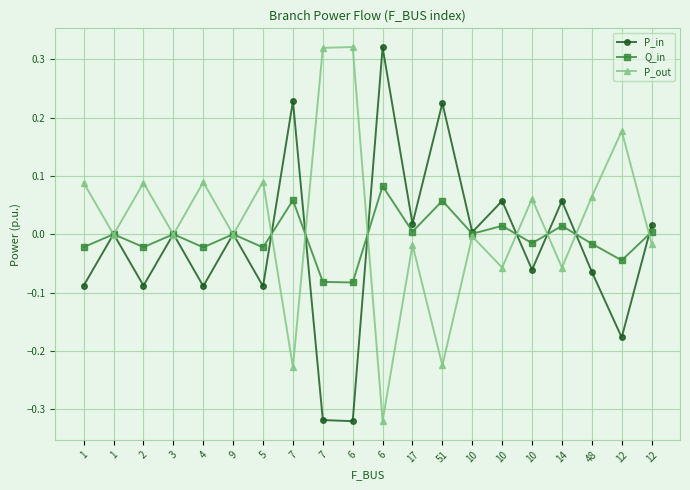

How many categories are shown in the chart?

20